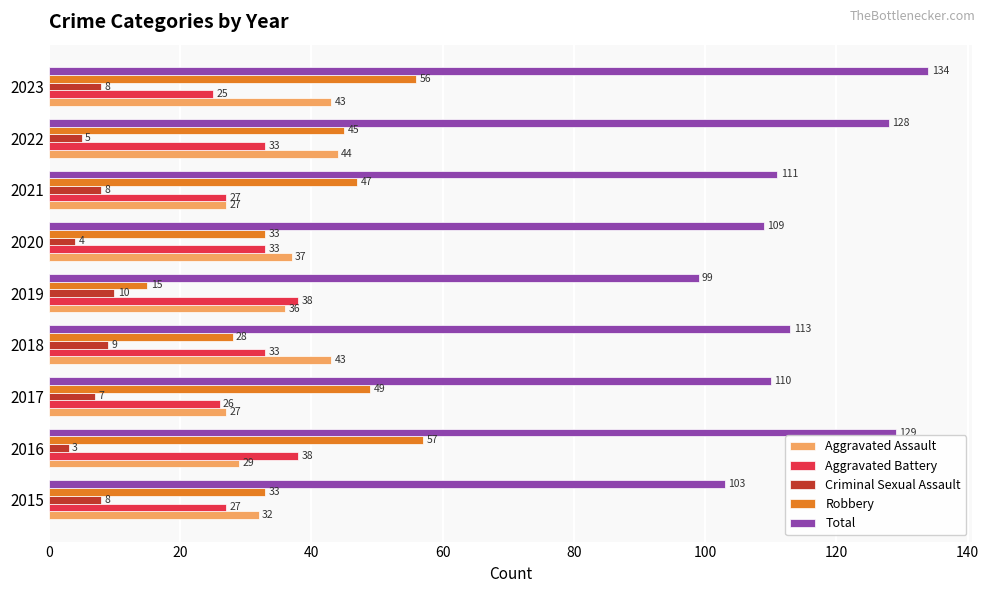

At which category is the sum across all series the highest?

2023